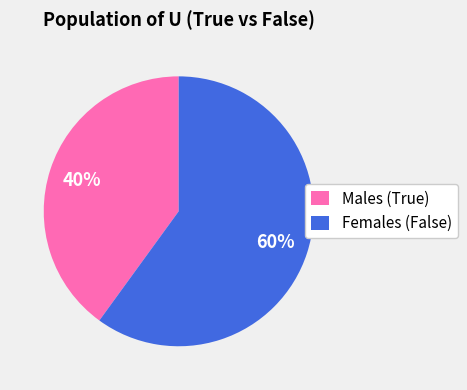

Which slice is the largest?

Females (False)